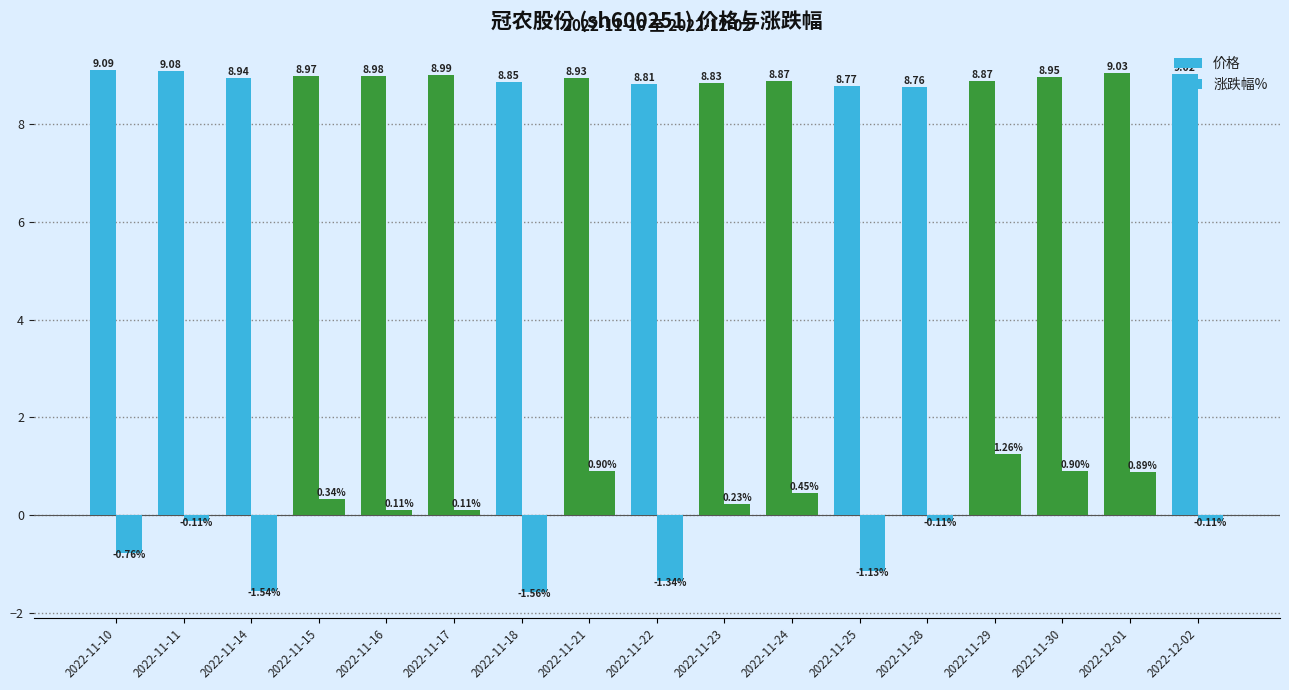

How many distinct data groups are displayed?

2